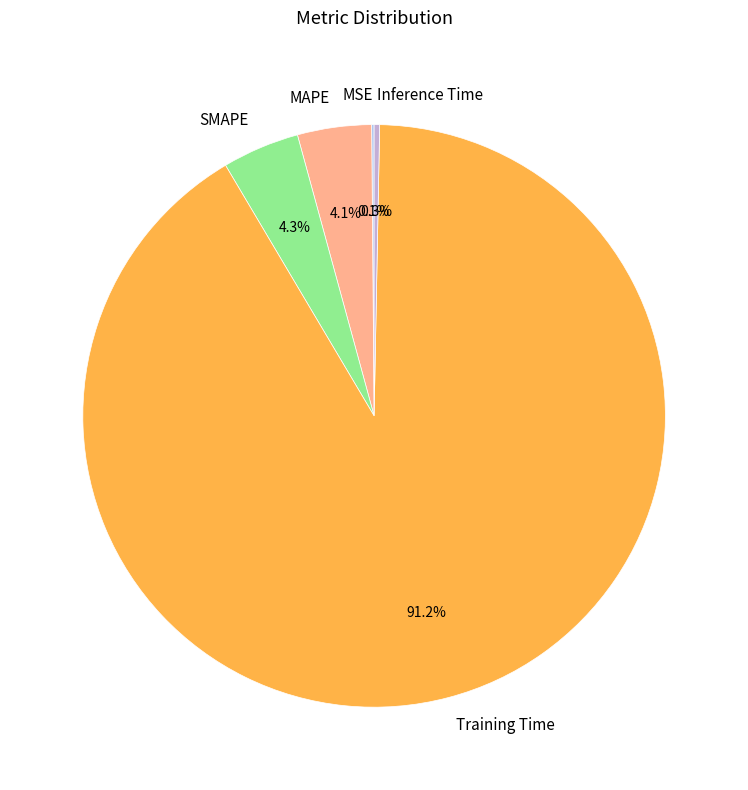

What portion of the pie excludes MAPE?

95.9%